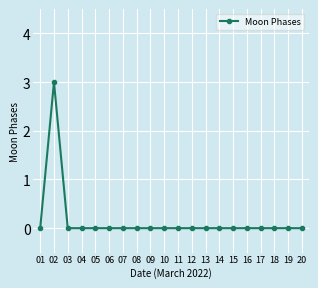

How many distinct data groups are displayed?

1